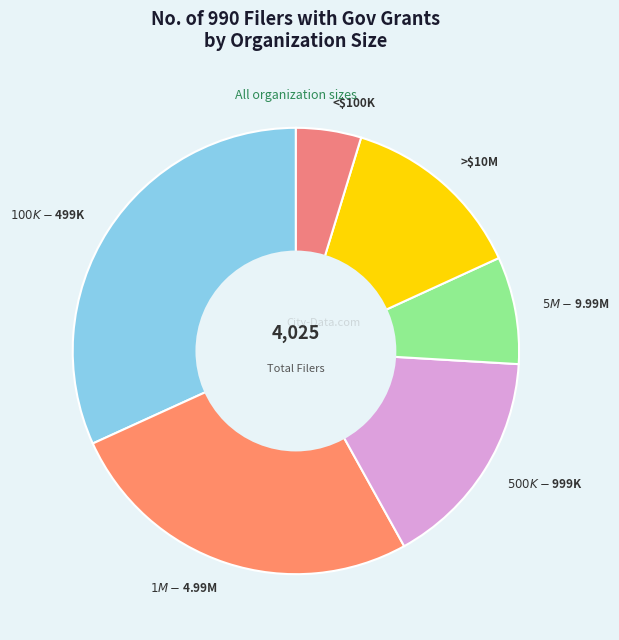

The <$100K slice represents 5% of the pie. True or false?

True